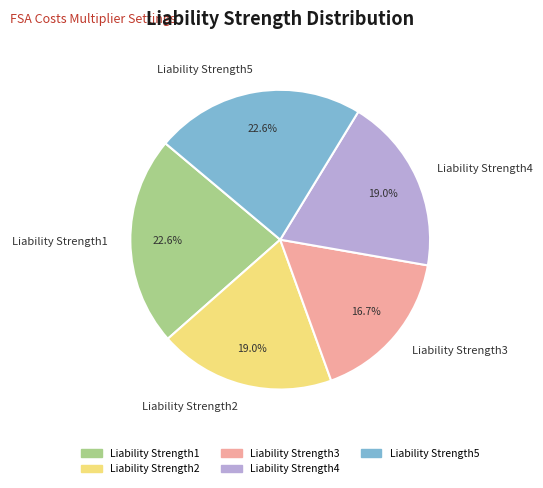

What percentage do Liability Strength1 and Liability Strength4 together represent?

41.6%